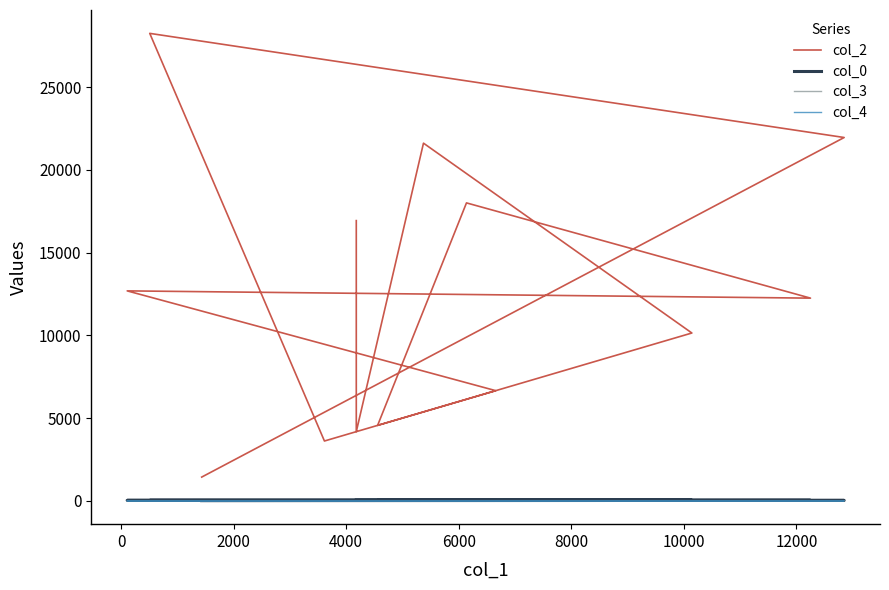

List the series in order of their peak value, lowest first.

col_4, col_3, col_0, col_2